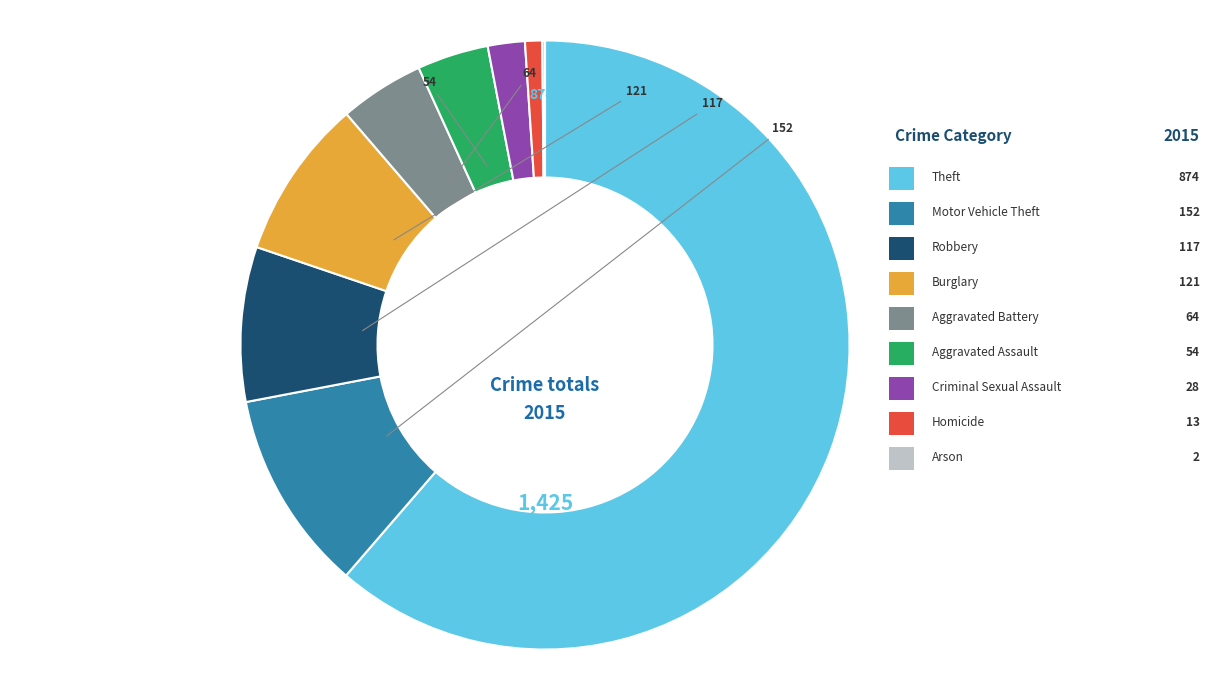

Is there any slice that represents more than half of the pie?

Yes